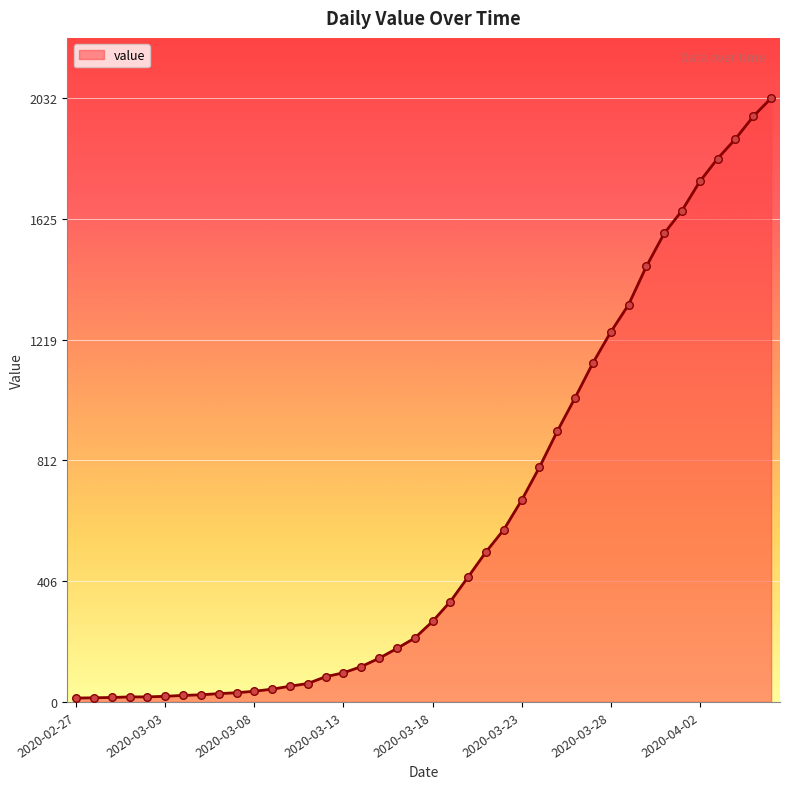

What is the greatest value displayed?

2032